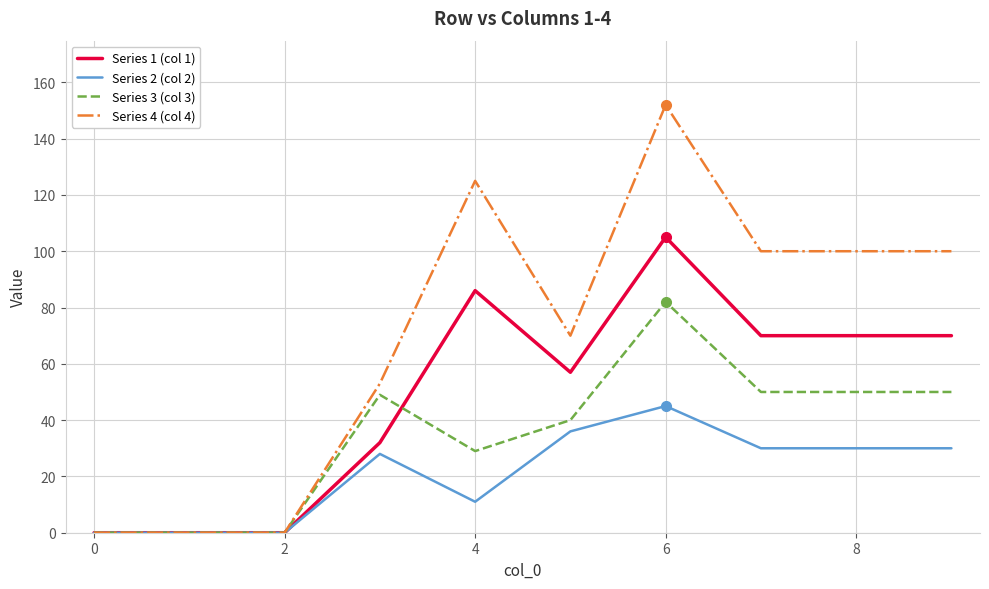

Rank the series by their average value, from lowest to highest.

Series 2 (col 2), Series 3 (col 3), Series 1 (col 1), Series 4 (col 4)